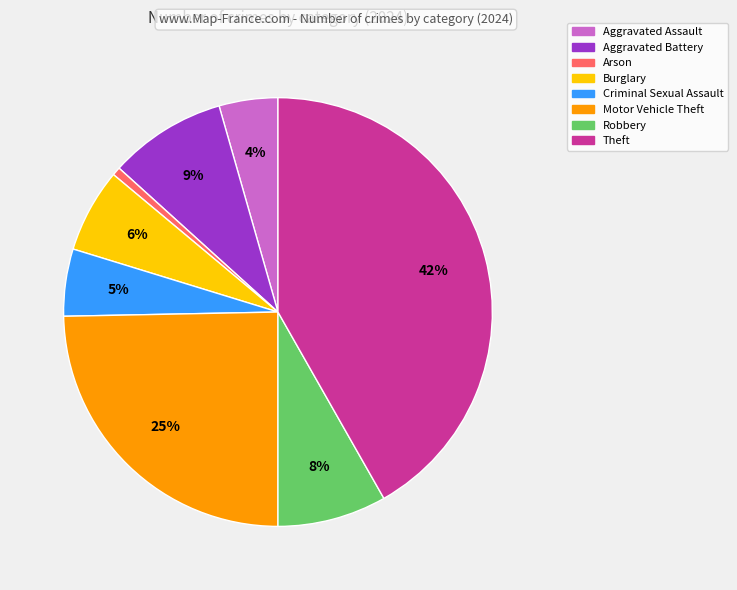

To the nearest percent, what is the difference between the largest and smallest slice percentages?

41%